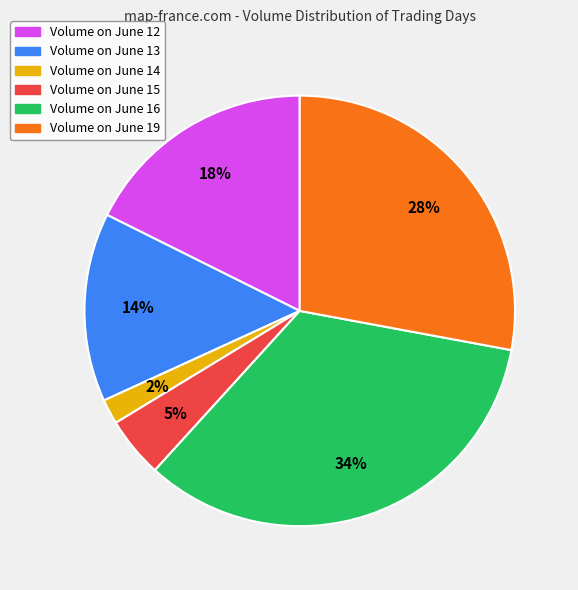

Is there a majority slice in this chart?

No